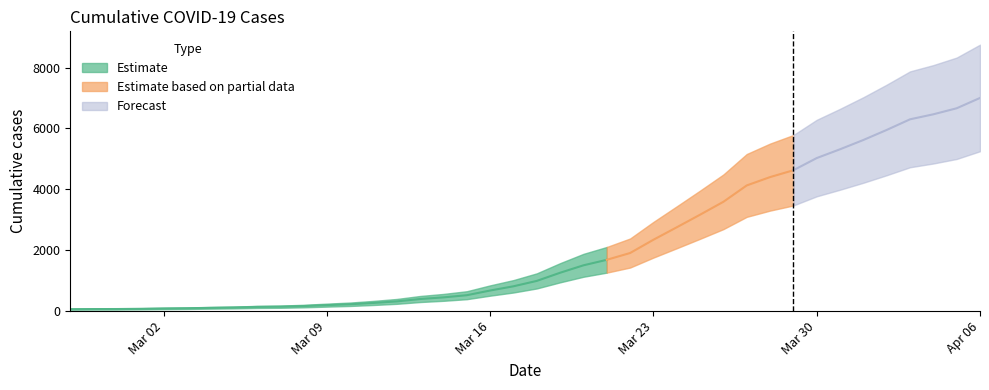

At which category does the chart reach its minimum across all series?

2020-02-27